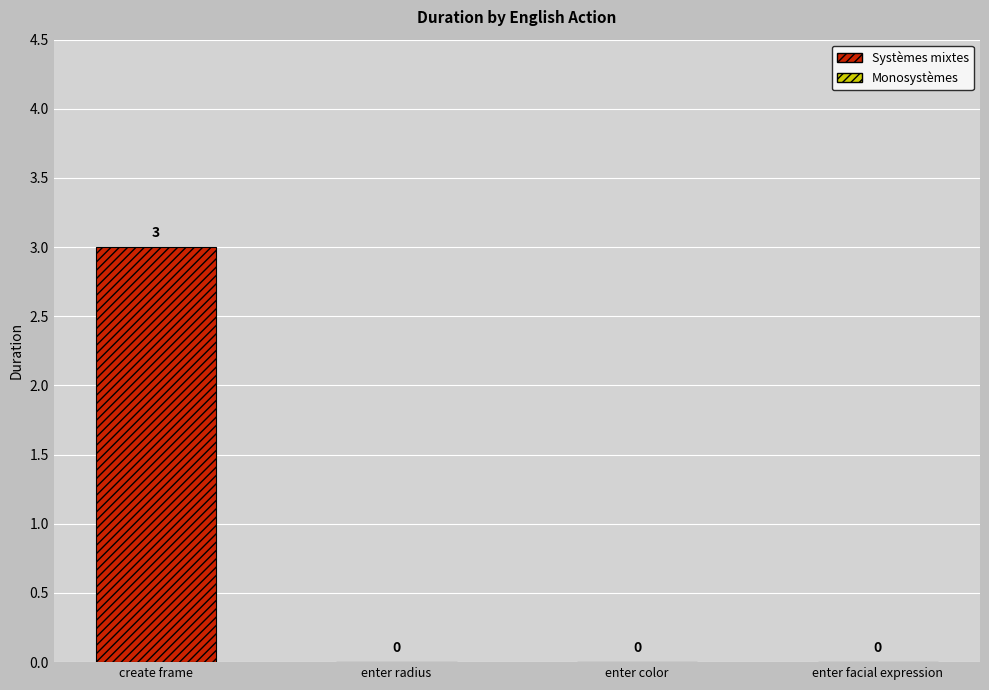

List the labels in order of value, smallest first.

enter radius, enter color, enter facial expression, create frame